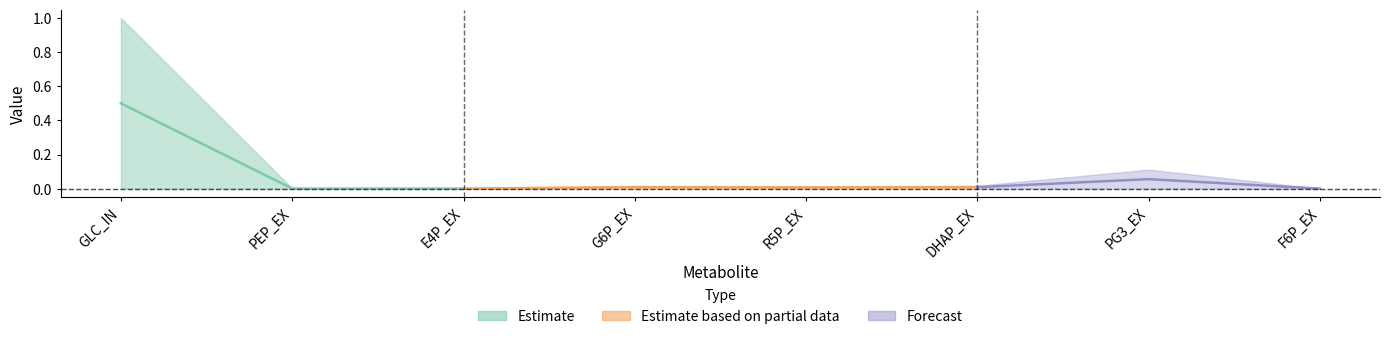

Between DHAP_EX and GLC_IN, which is larger?

GLC_IN